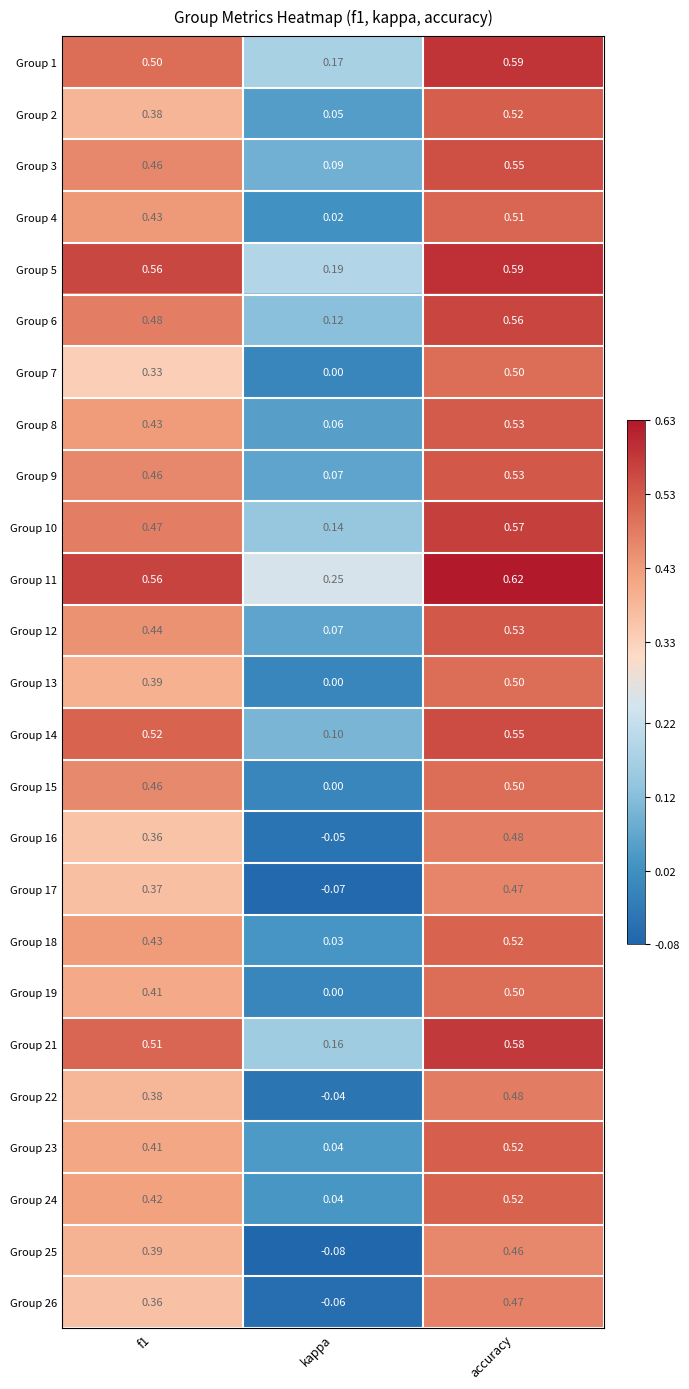

Where is Group 13 nearest to the value 0?

kappa